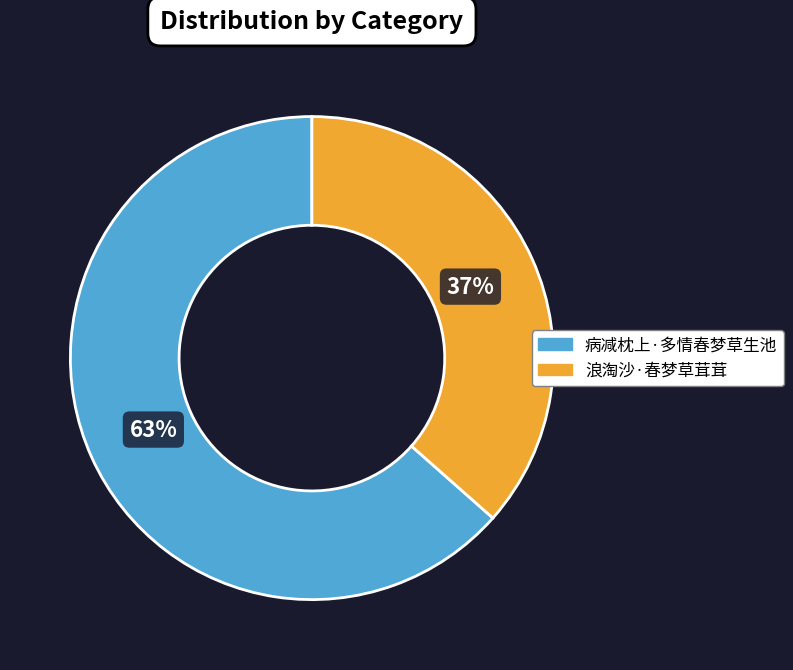

What percentage is the 浪淘沙·春梦草茸茸 slice, to the nearest percent?

37%